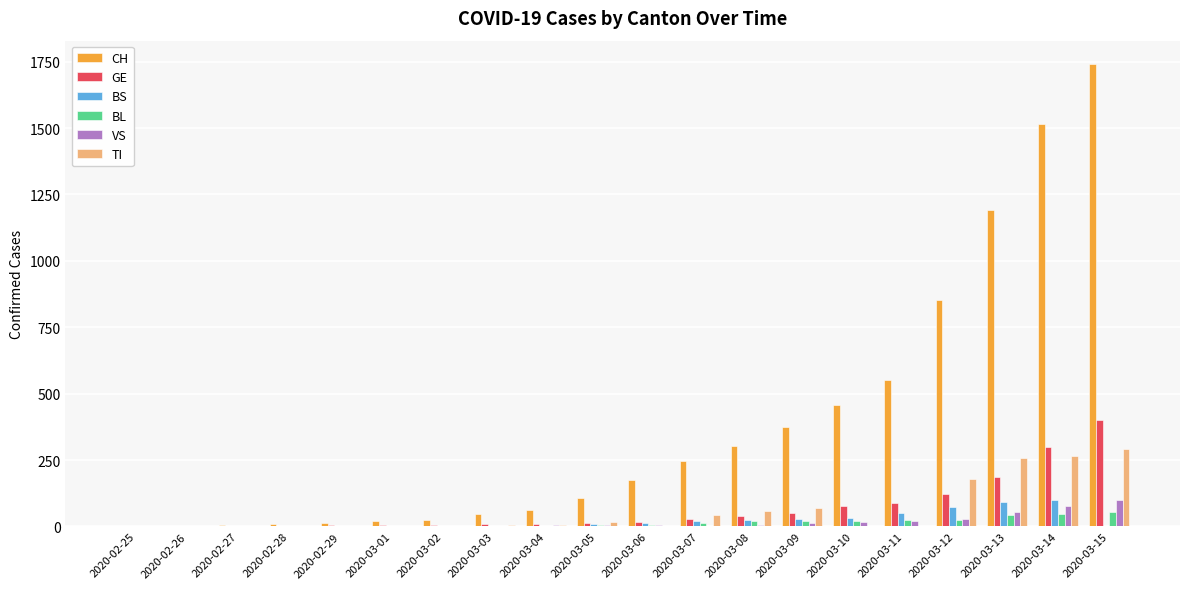

What is the maximum value shown in the chart?

1742